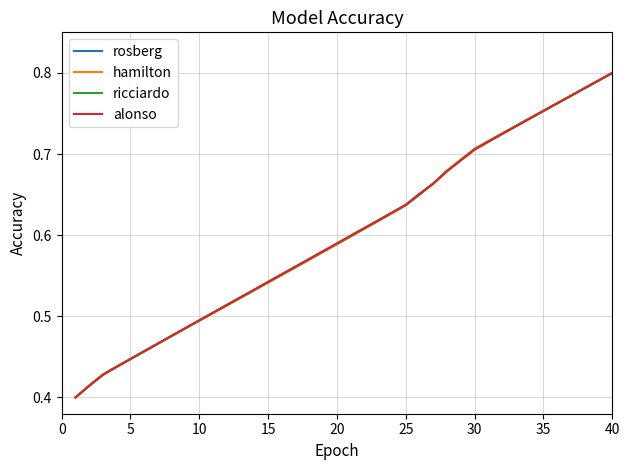

List the series in order of their overall mean, highest first.

alonso, ricciardo, hamilton, rosberg